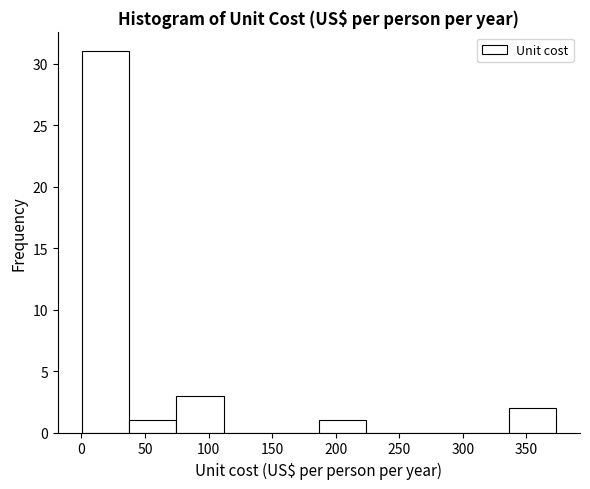

Reading left to right, list every bar in this chart as the range it spans on the x-axis followed by its height. Neither the bar edges nor the heights are printed on the chart, so give them approximately, as read against the axes.

0 to 35: 31
35 to 75: 1
75 to 110: 3
110 to 150: 0
150 to 185: 0
185 to 225: 1
225 to 260: 0
260 to 300: 0
300 to 335: 0
335 to 375: 2